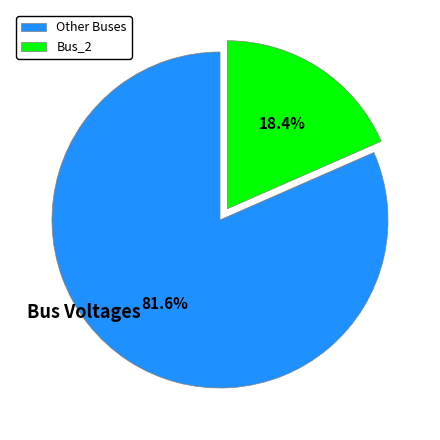

Which category has the smallest portion of the pie?

Bus_2